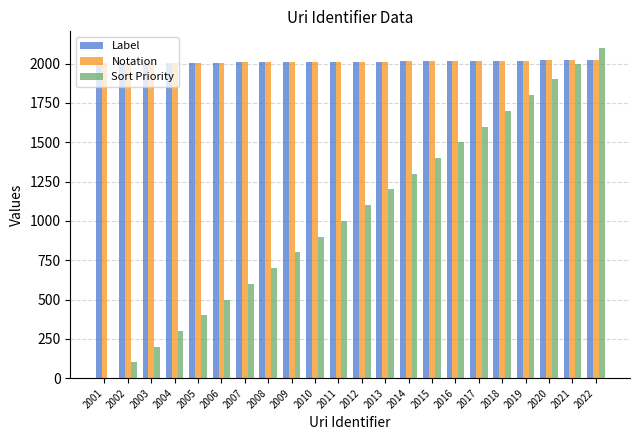

Between 2010 and 2013, which series saw the biggest shift?

Sort Priority